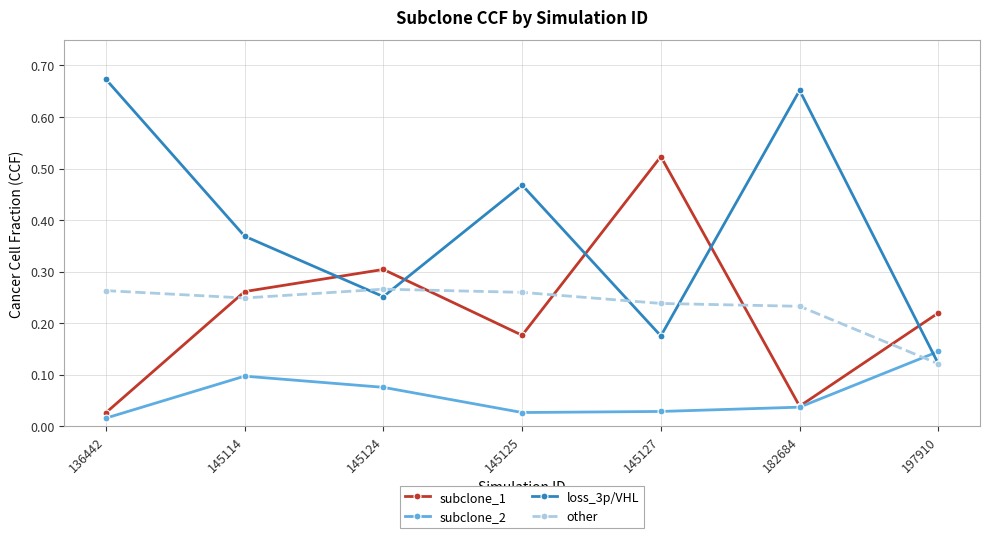

List the series in order of their peak value, lowest first.

subclone_2, other, subclone_1, loss_3p/VHL